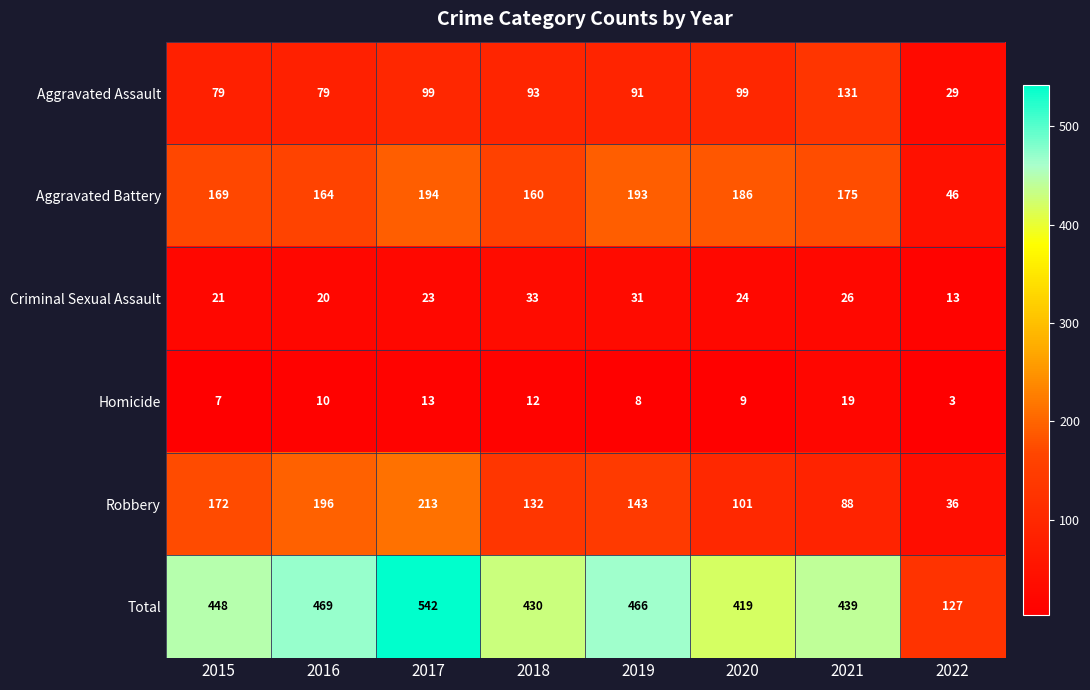

How many categories are shown in the chart?

8